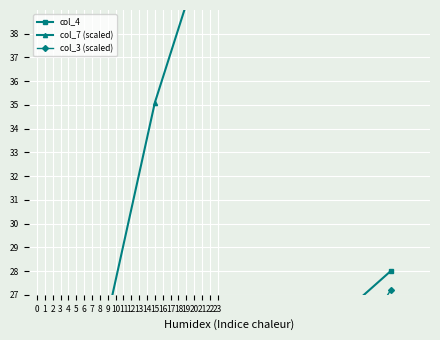

Is it true that col_3 (scaled) equals 5.6 at 6?

True